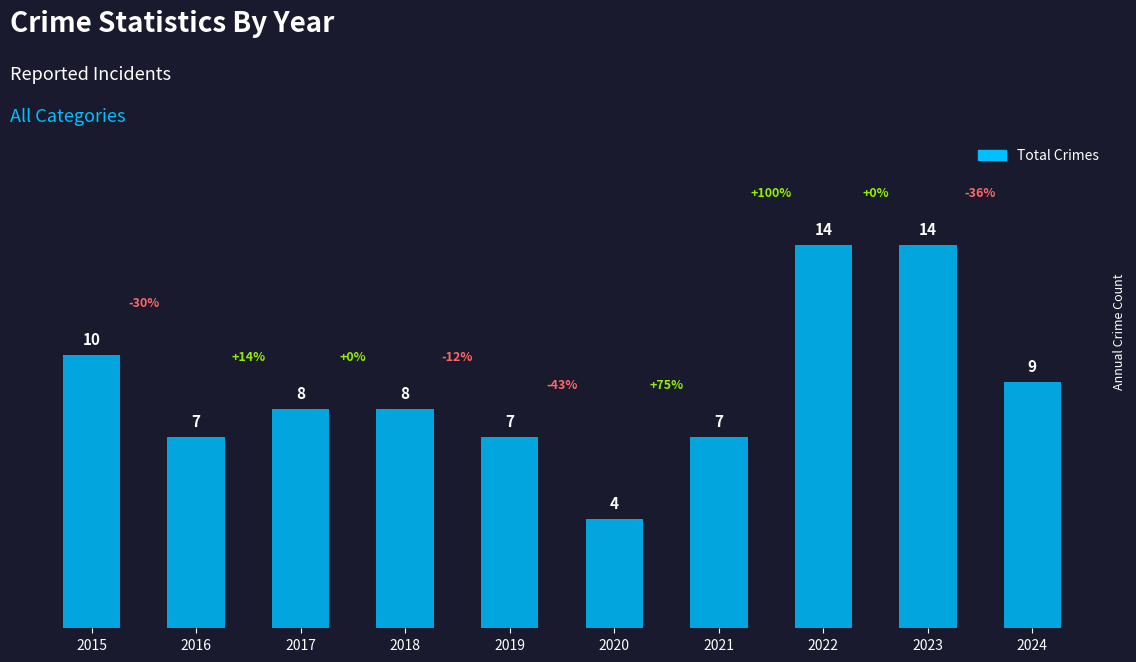

What is the value of the 3rd bar from the left?

8